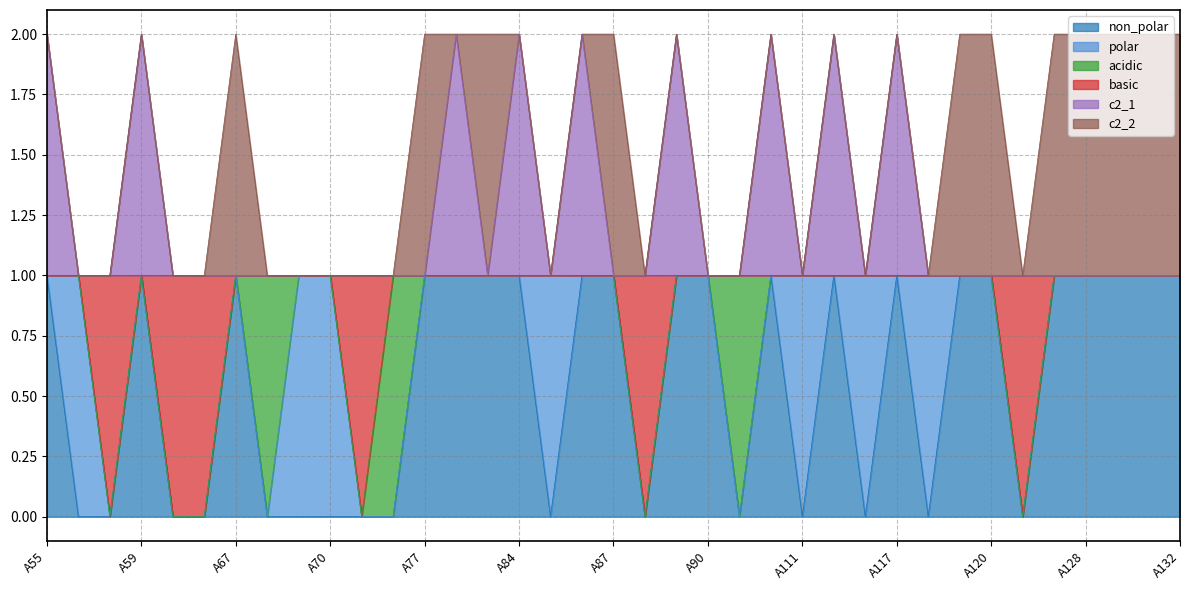

Which category has the lowest value in the non_polar series?

A57